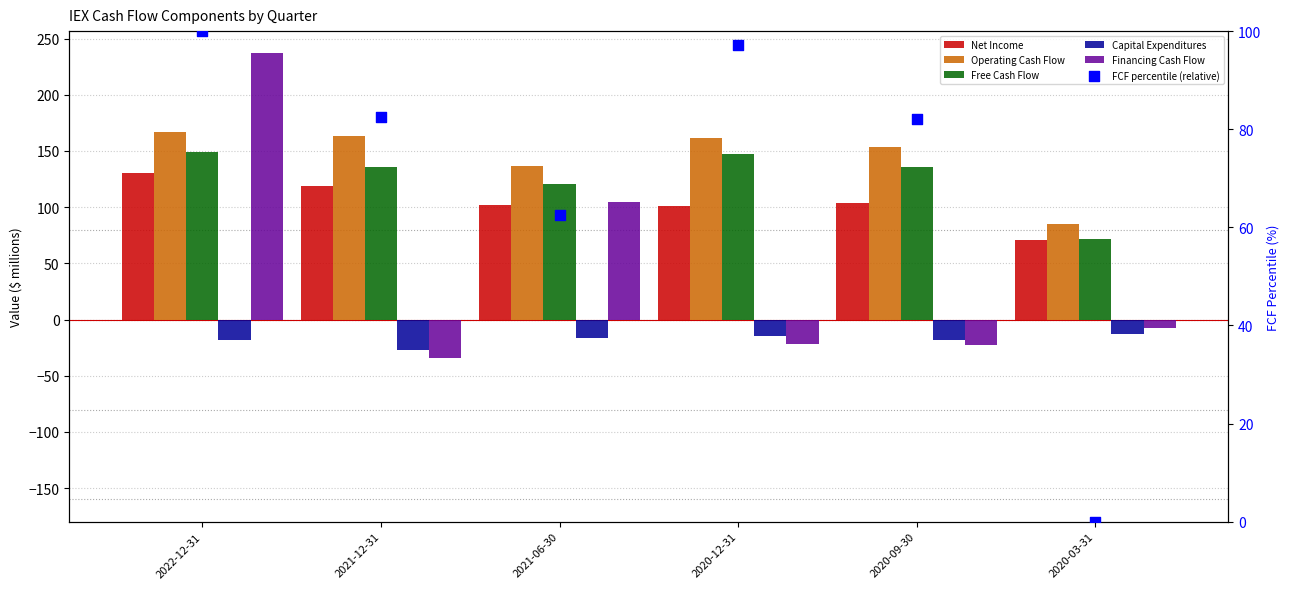

Which series contains the highest Y value?

Financing Cash Flow